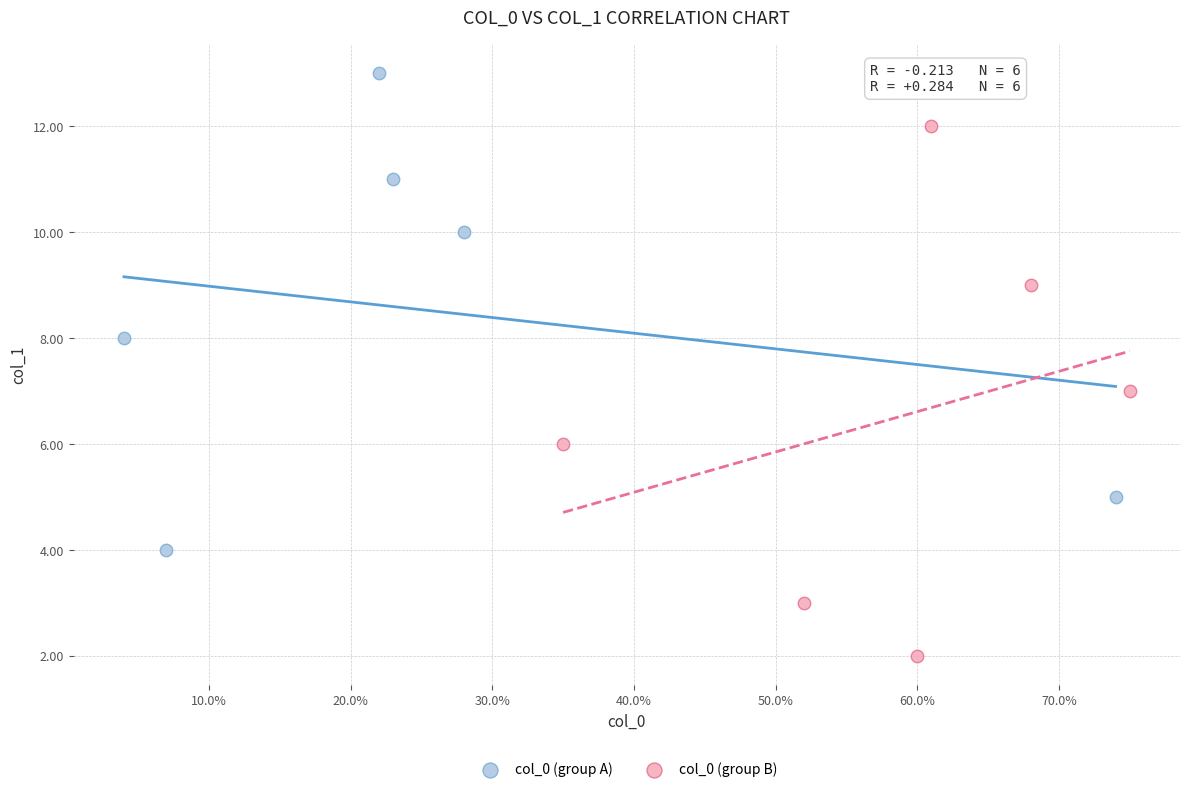

What are all the series names shown in the legend?

col_0 (group A), col_0 (group B)